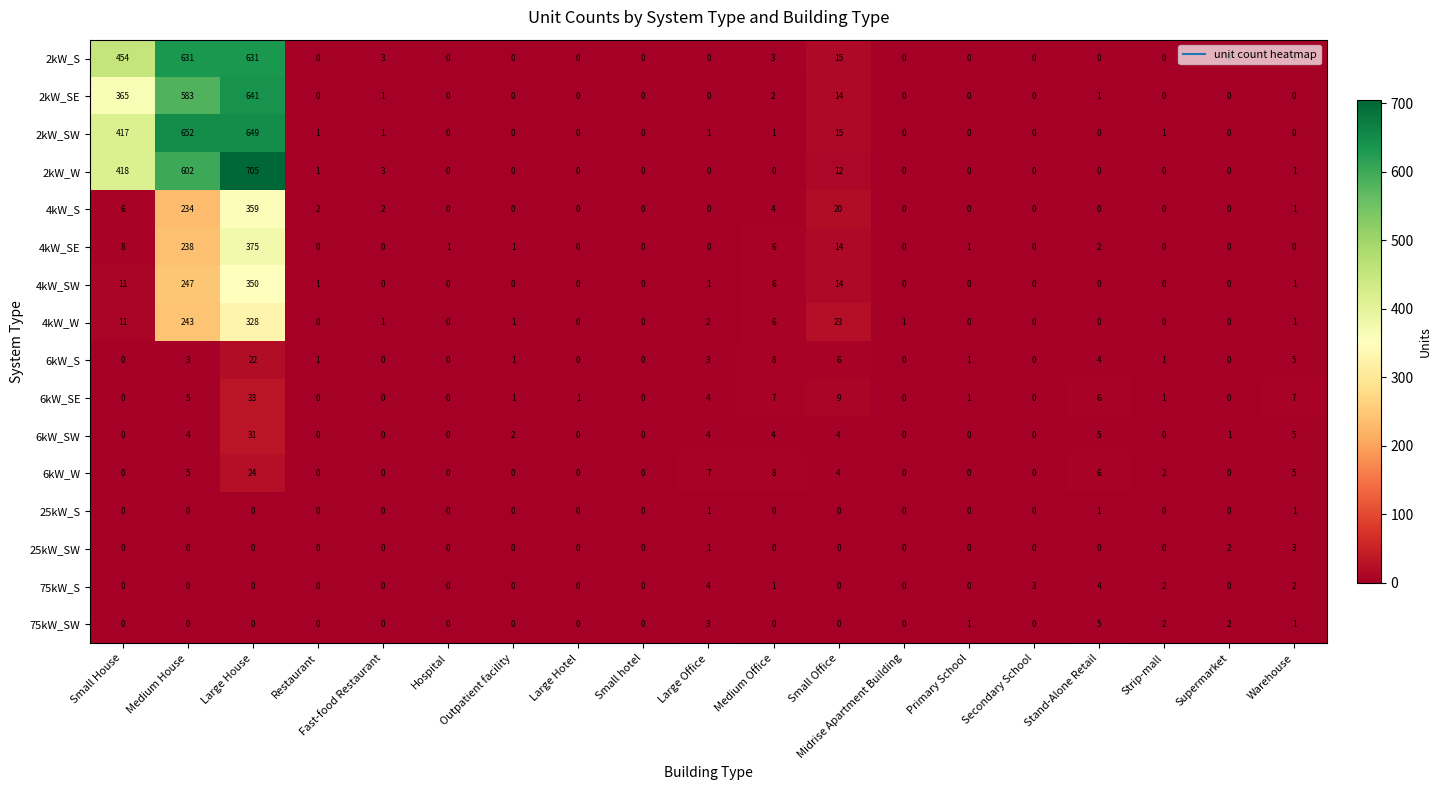

Which series has the widest spread of values?

2kW_W